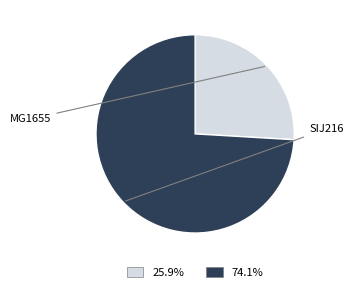

Does any single category account for the majority?

Yes